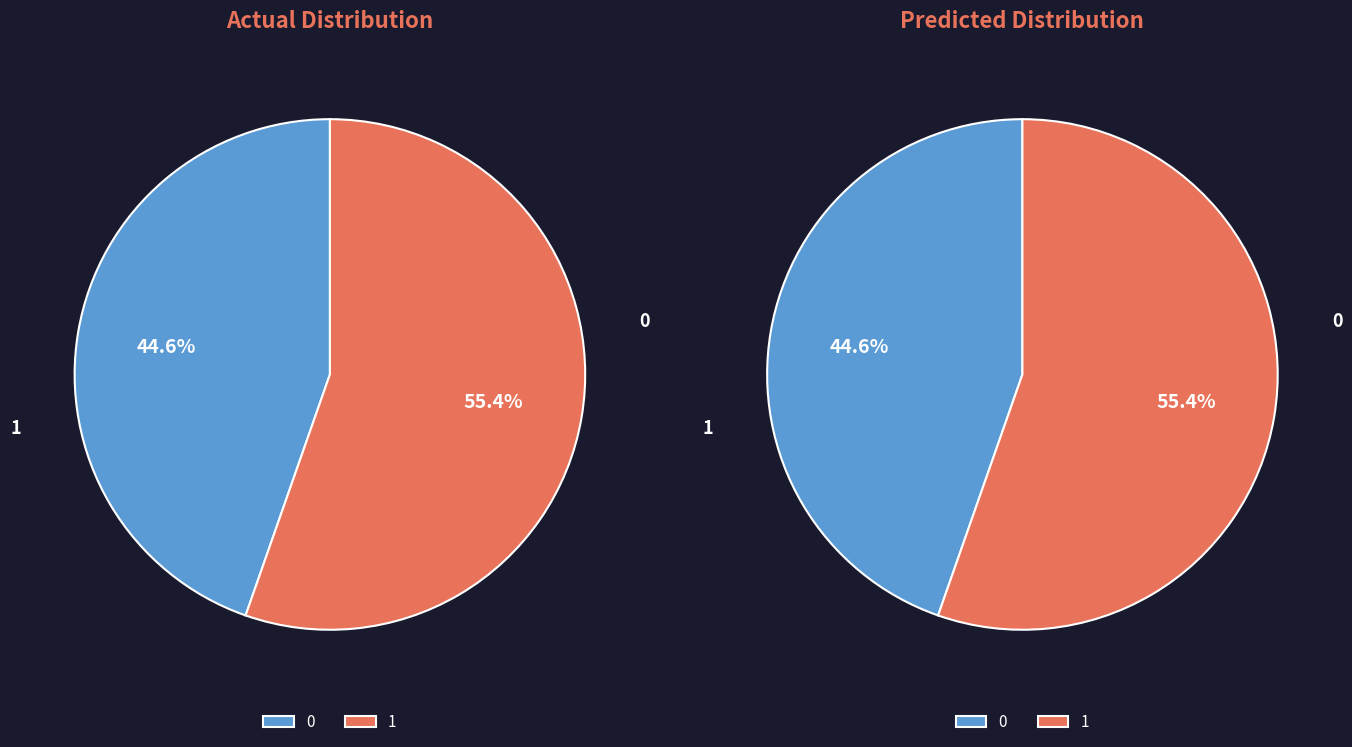

True or false: 2 accounts for 20% of the total.

False